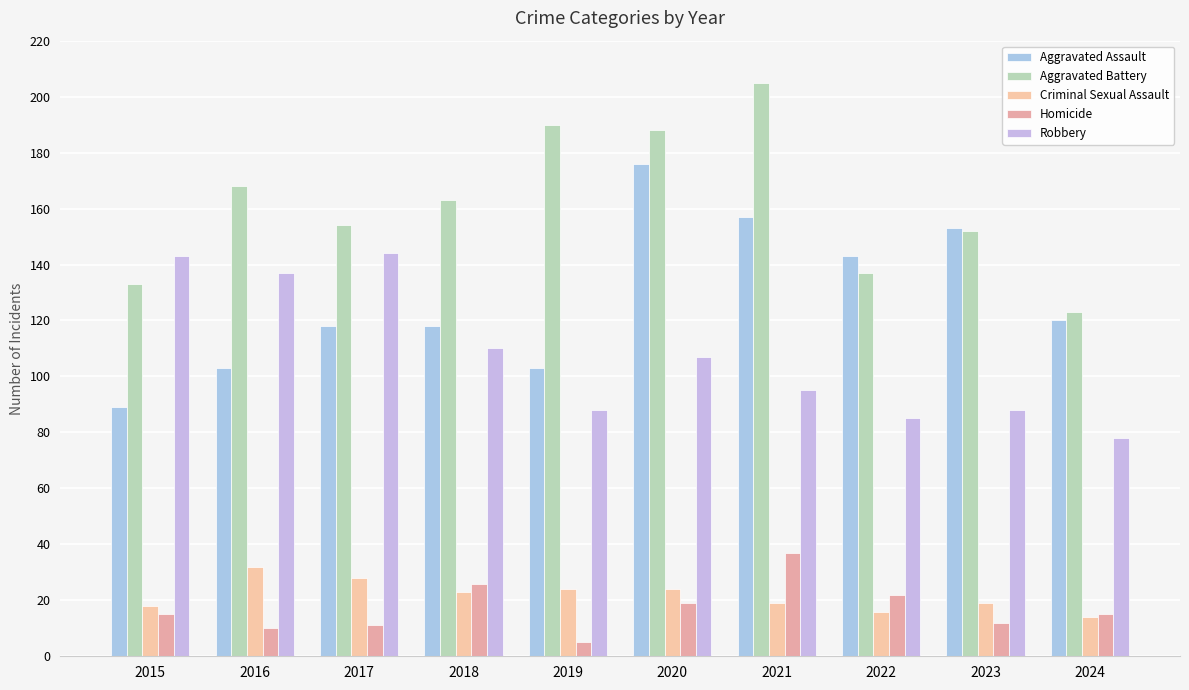

Between 2017 and 2018, which is larger?

2017